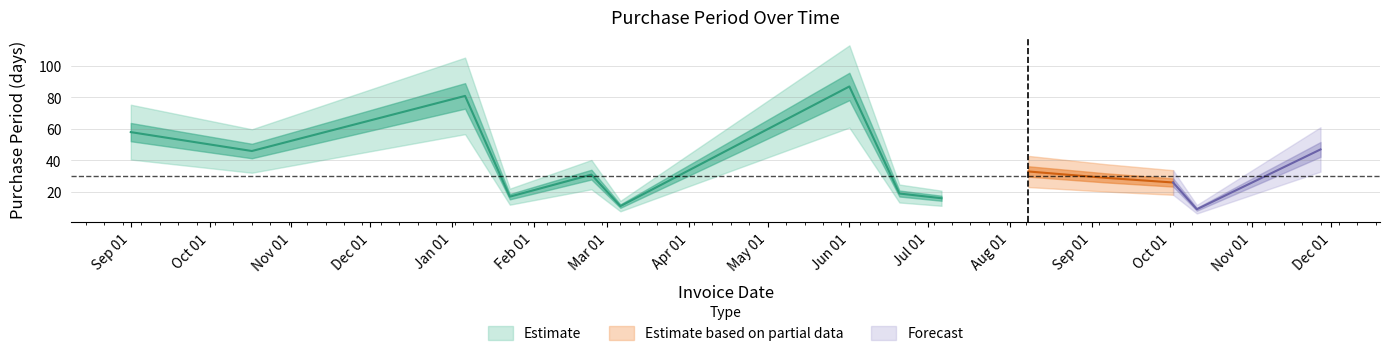

List the labels in order of value, smallest first.

2017-10-11, 2017-03-06, 2017-07-06, 2017-01-23, 2017-06-20, 2017-10-02, 2017-09-06, 2017-02-23, 2017-08-08, 2016-10-17, 2017-11-27, 2016-09-01, 2017-01-06, 2017-06-01